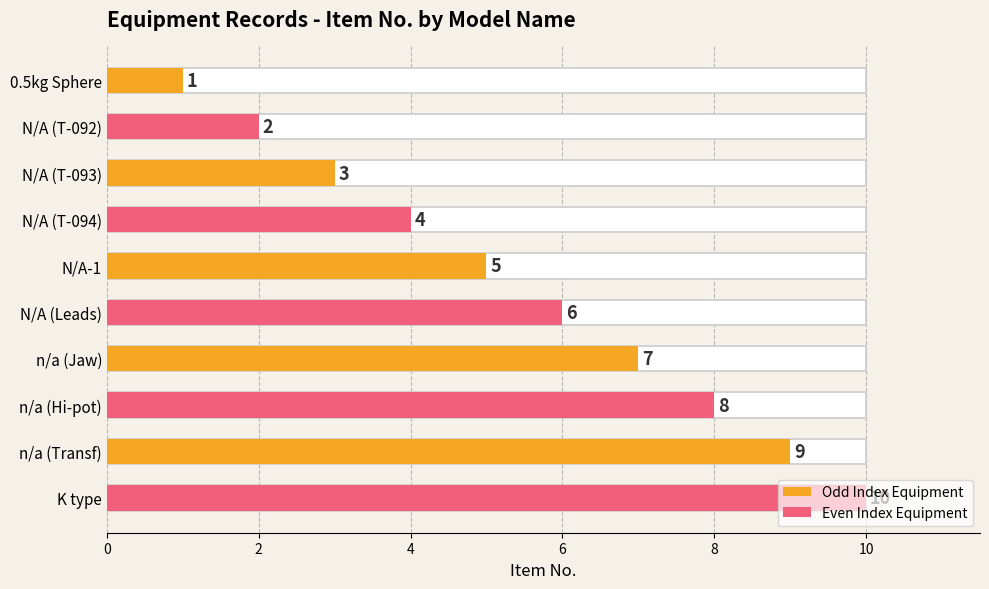

Does the chart contain any negative values?

No